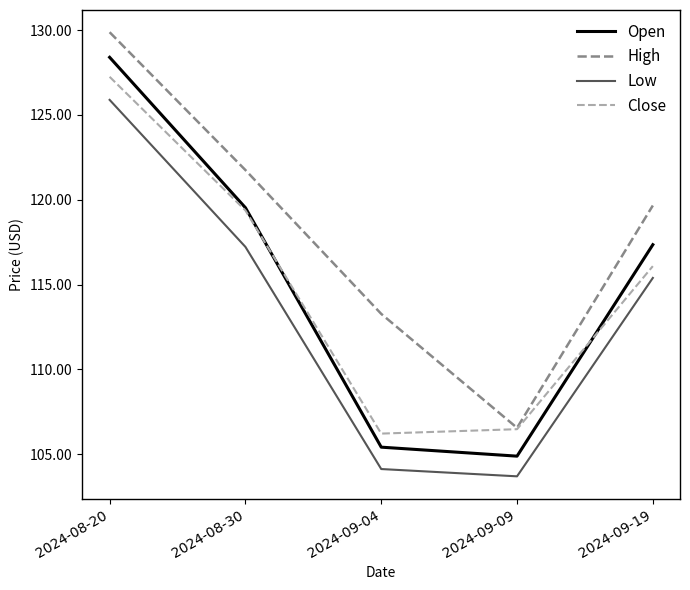

What is the average value of the Low series?

113.3